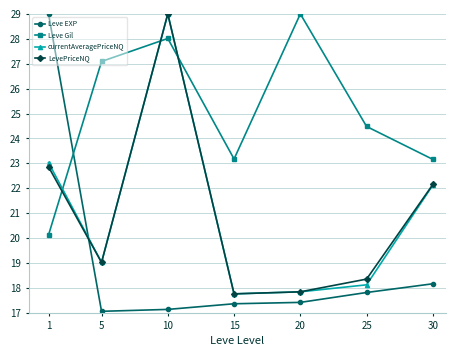

How many categories are shown in the chart?

7